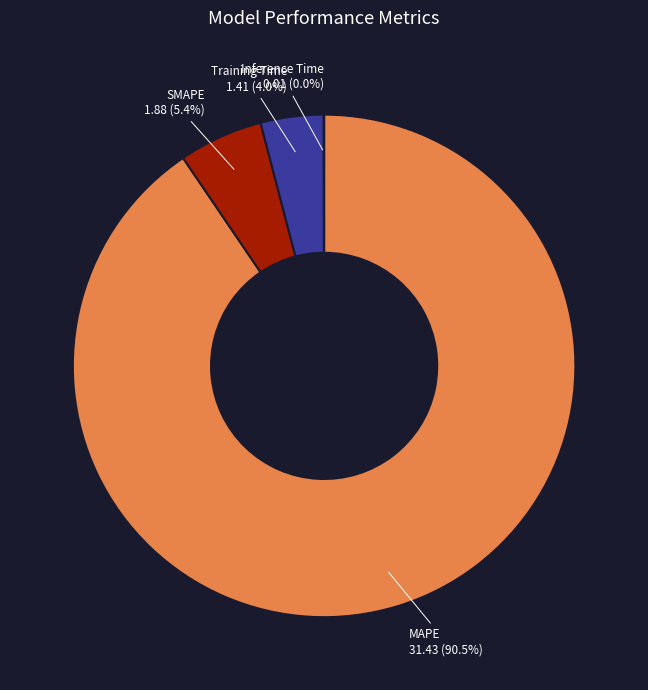

Does MAPE account for over 50% of the chart?

Yes